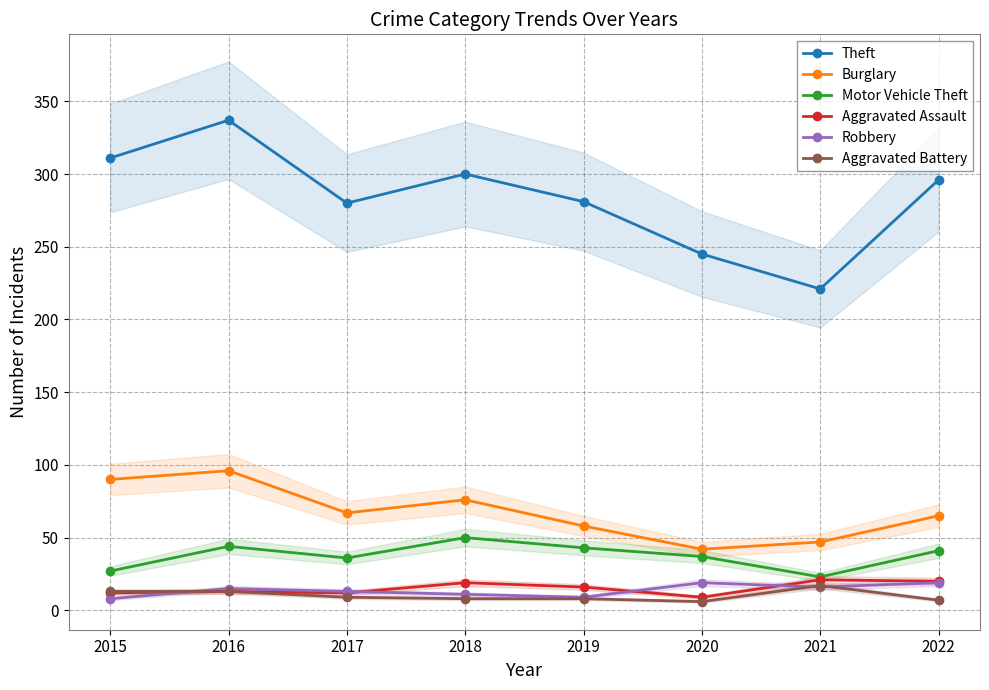

True or false: Burglary and Aggravated Assault cross at least once.

False